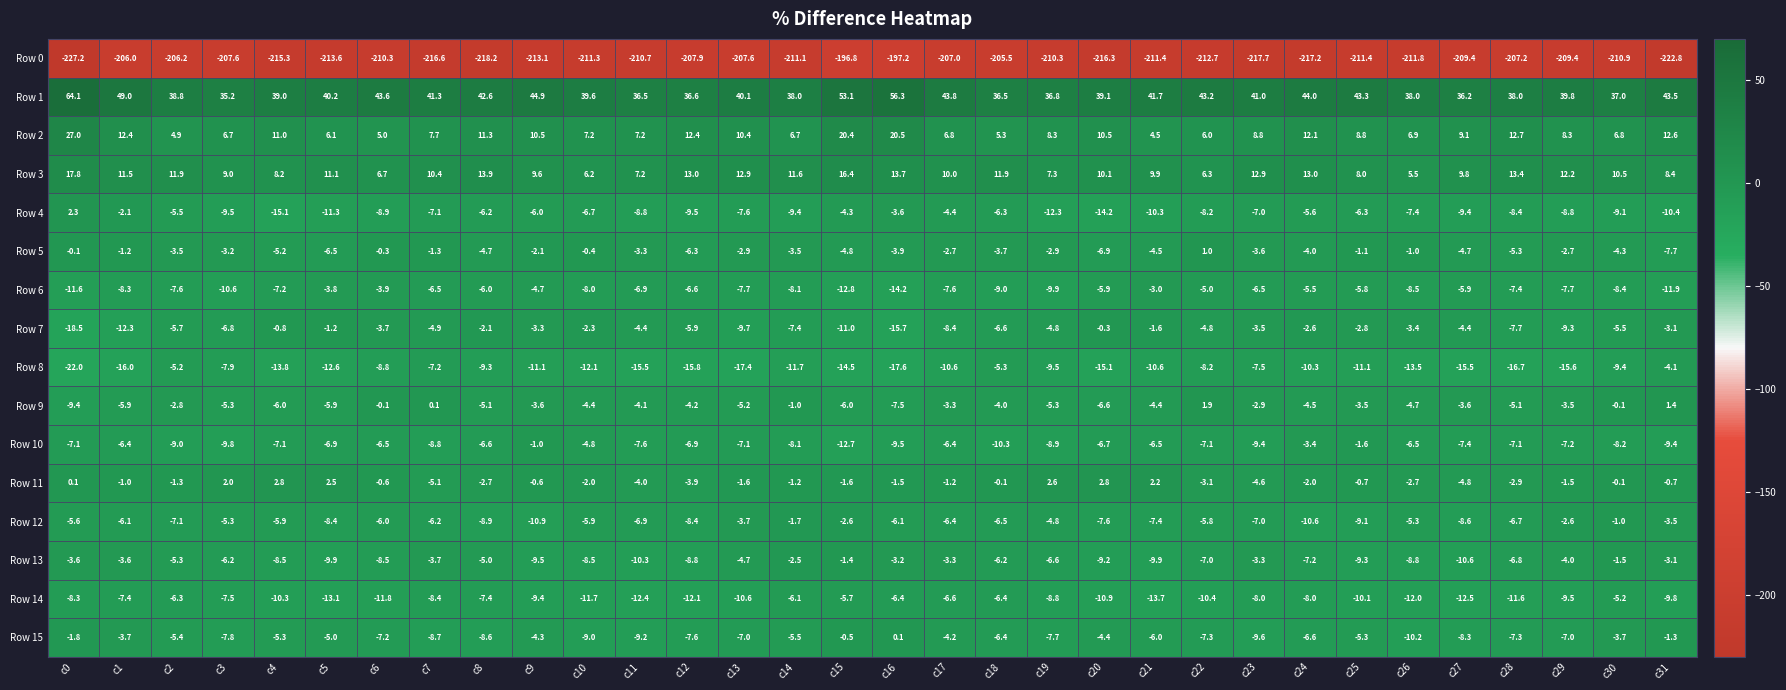

Is it true that Row 4 equals -10.3 at c21?

True